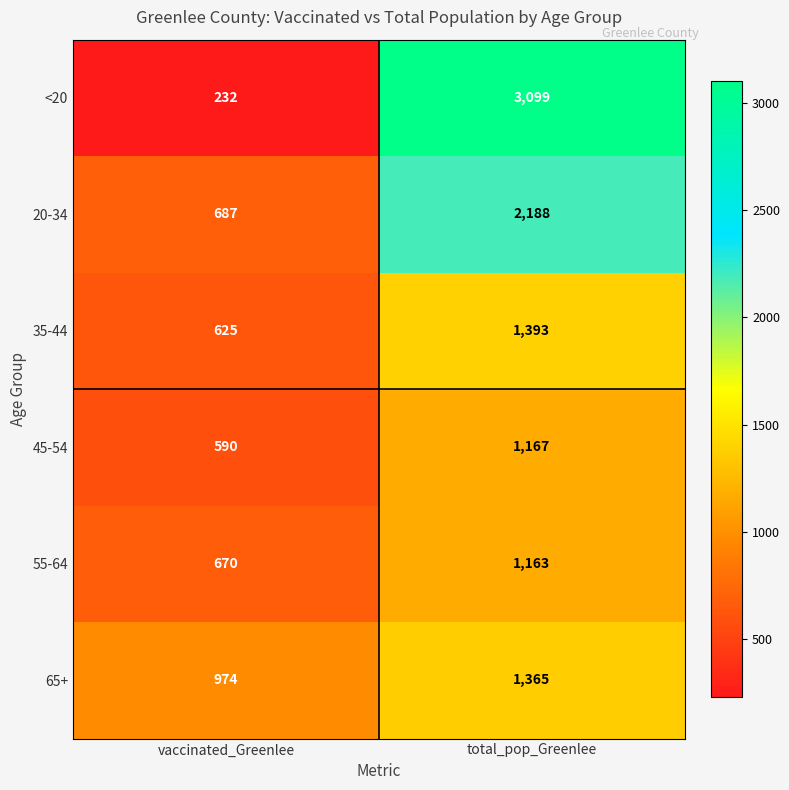

The 35-44 series shows 1393 at total_pop_Greenlee. True or false?

True